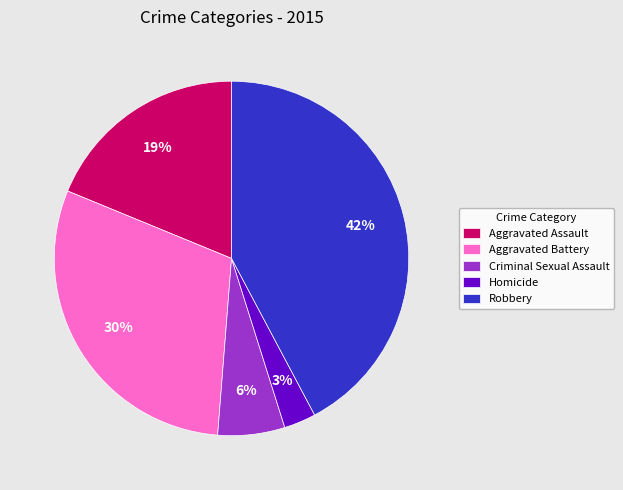

To the nearest percent, what percentage of the pie is Criminal Sexual Assault?

6%